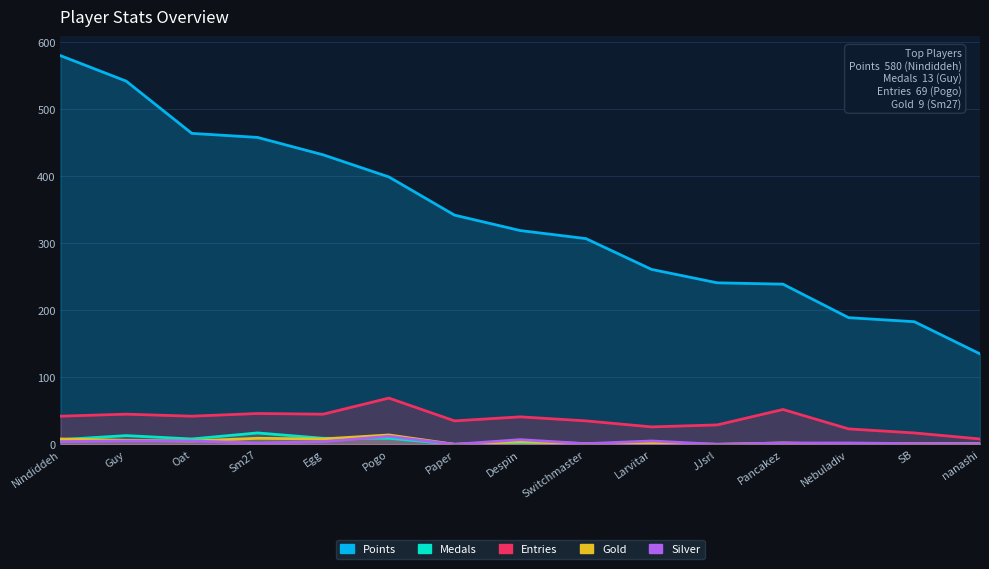

How many values in Medals are above zero?

9